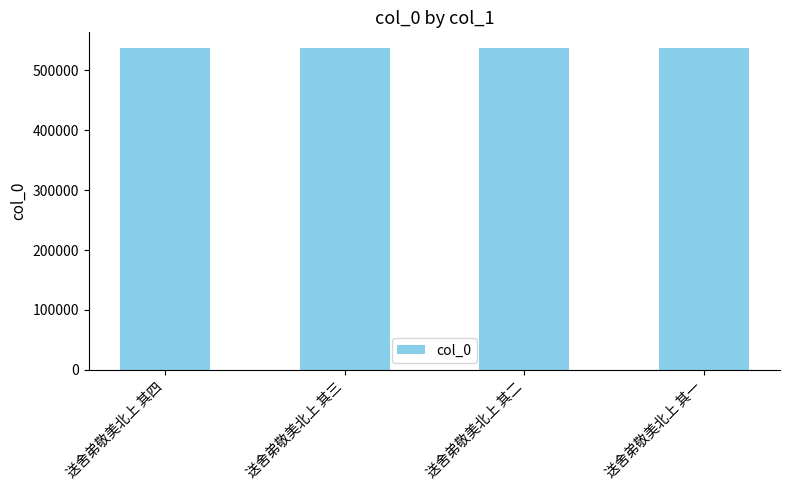

What is the maximum value shown in the chart?

536639